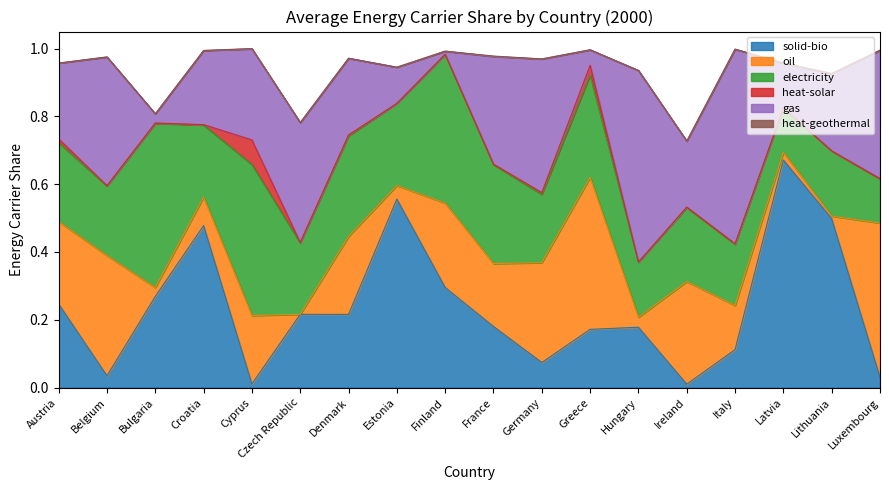

What is the sum of all electricity values?

4.6